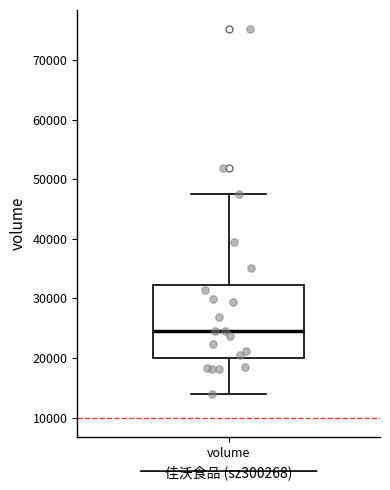

Transcribe this box plot: give where the median line is, the range the box spans, and where the two whiskers end, as read against the y-axis. The values are not printed on the chart, so give them approximately, as read against the axis.

median 25000, box 20000 to 32000, whiskers 14000 to 47000